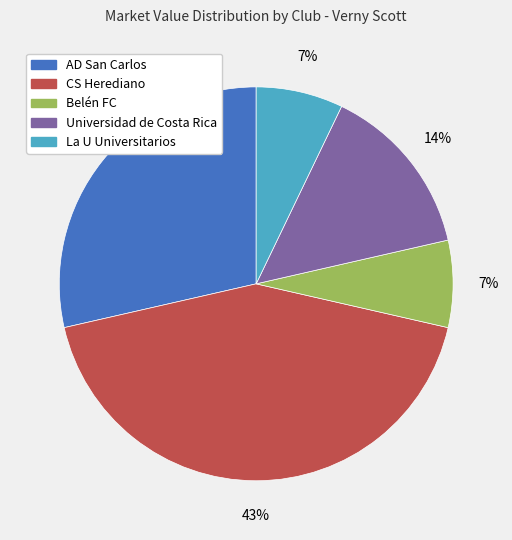

What is the largest slice in the pie chart?

CS Herediano